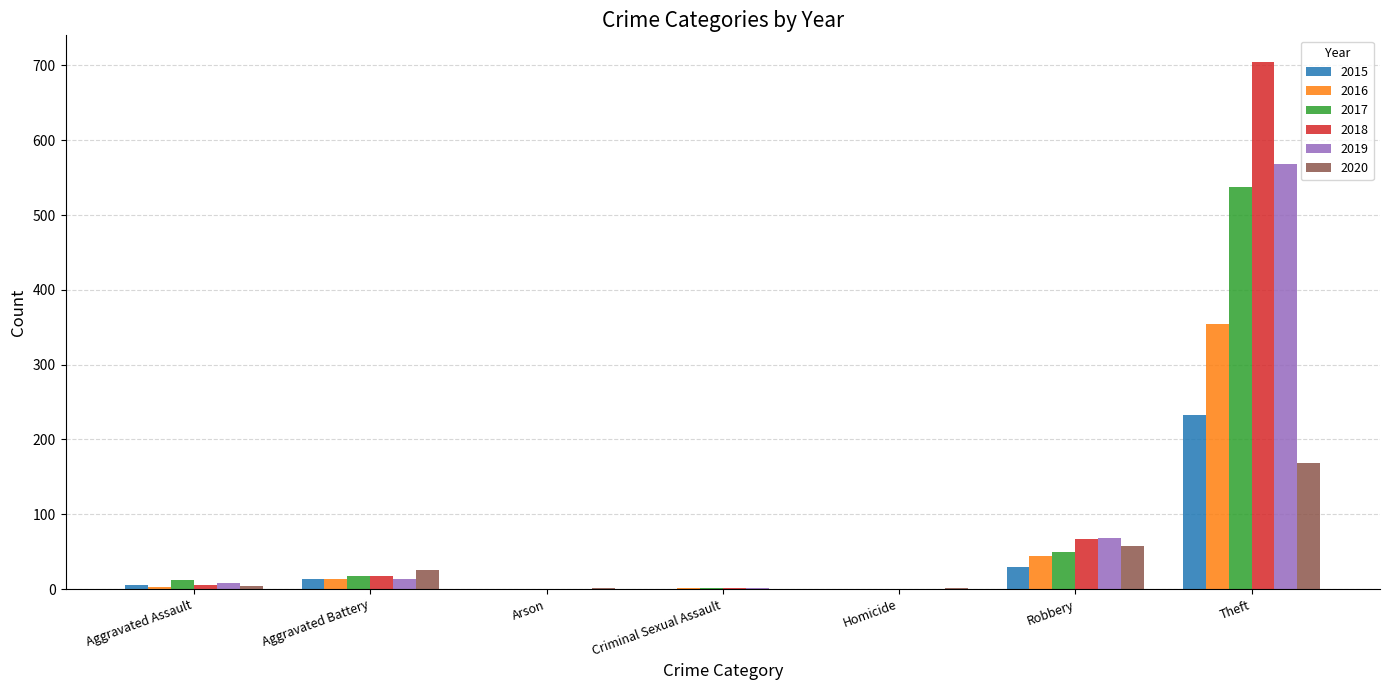

Which category has the highest value in the 2017 series?

Theft